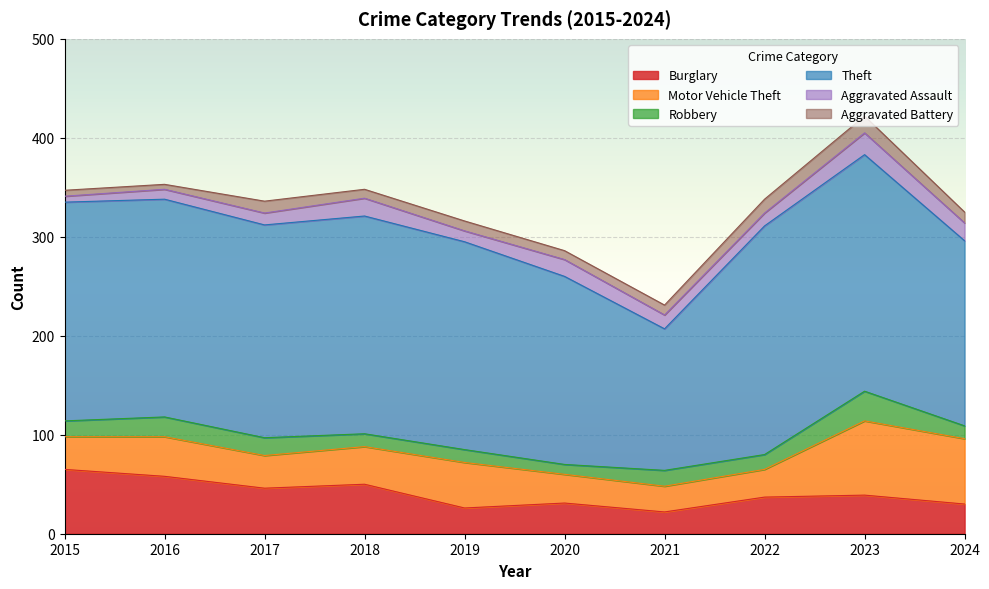

How many series are shown in this chart?

6